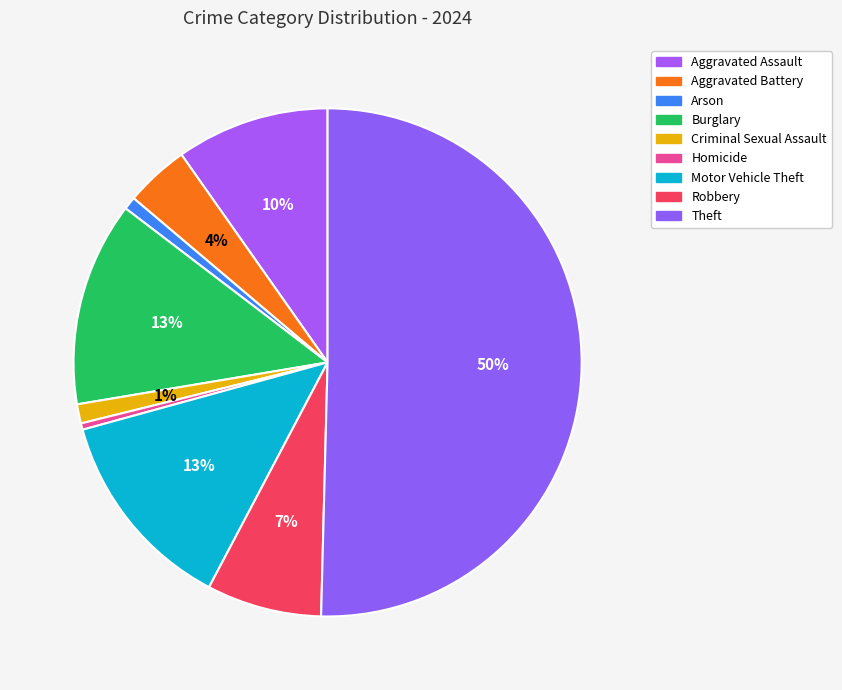

Is it true that Motor Vehicle Theft is 13% of the pie?

True